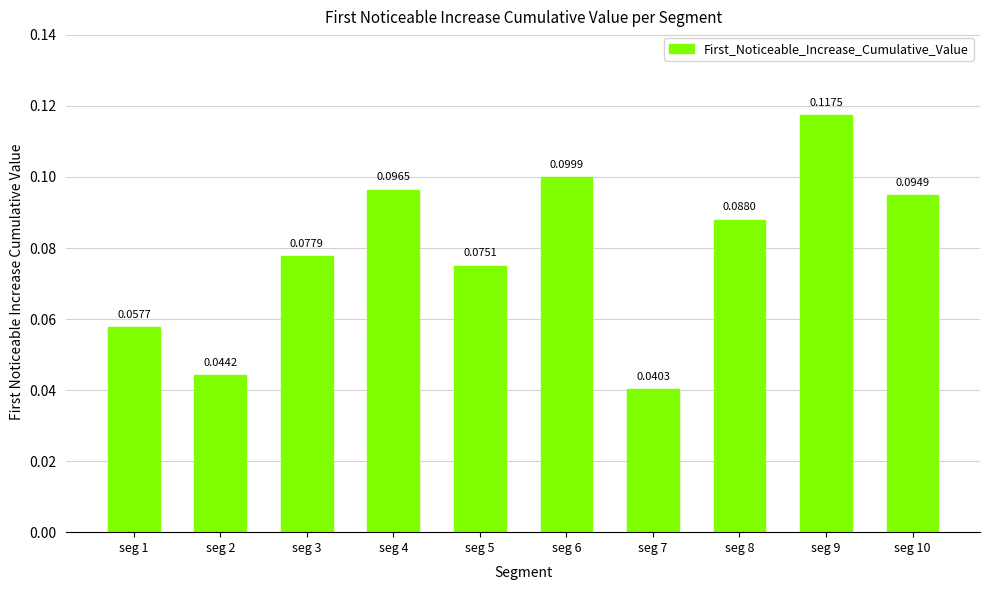

How many series are shown in this chart?

1